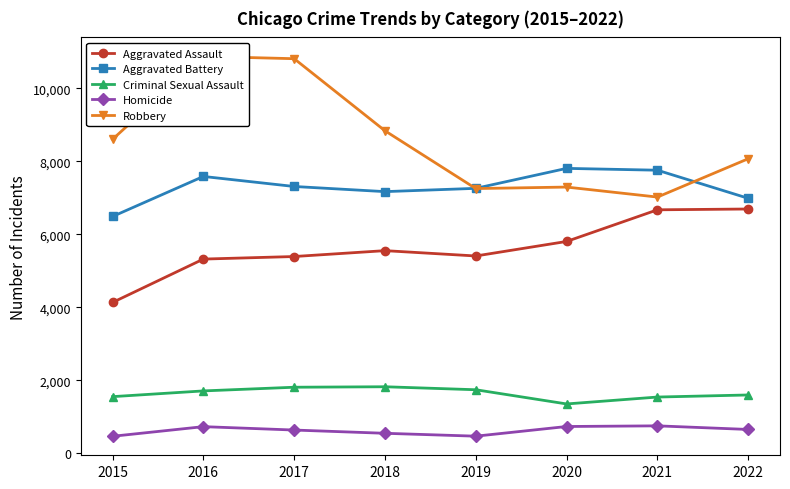

At which category does Robbery reach its first local peak?

2016